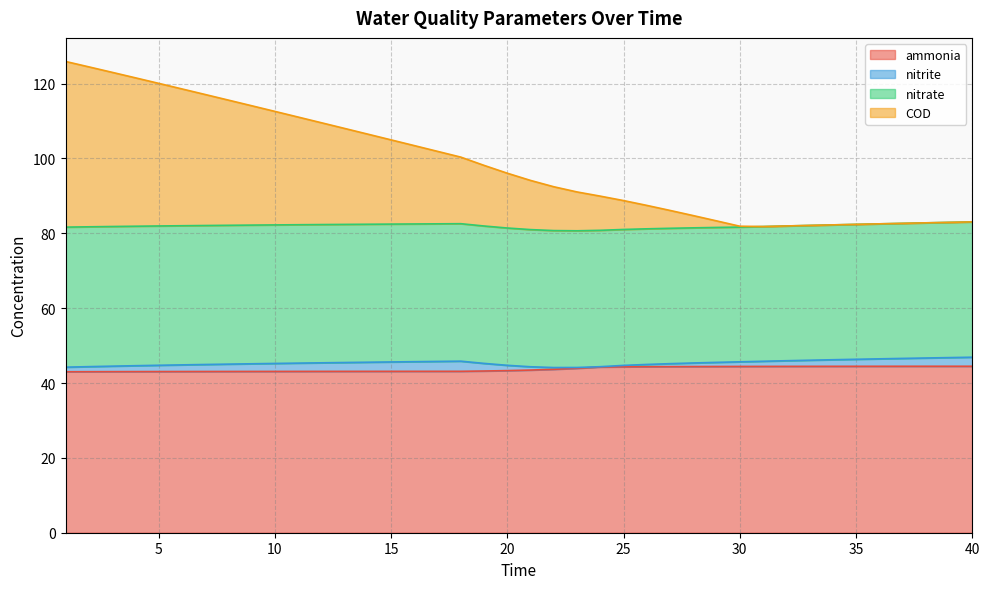

True or false: nitrate and ammonia cross at least once.

False